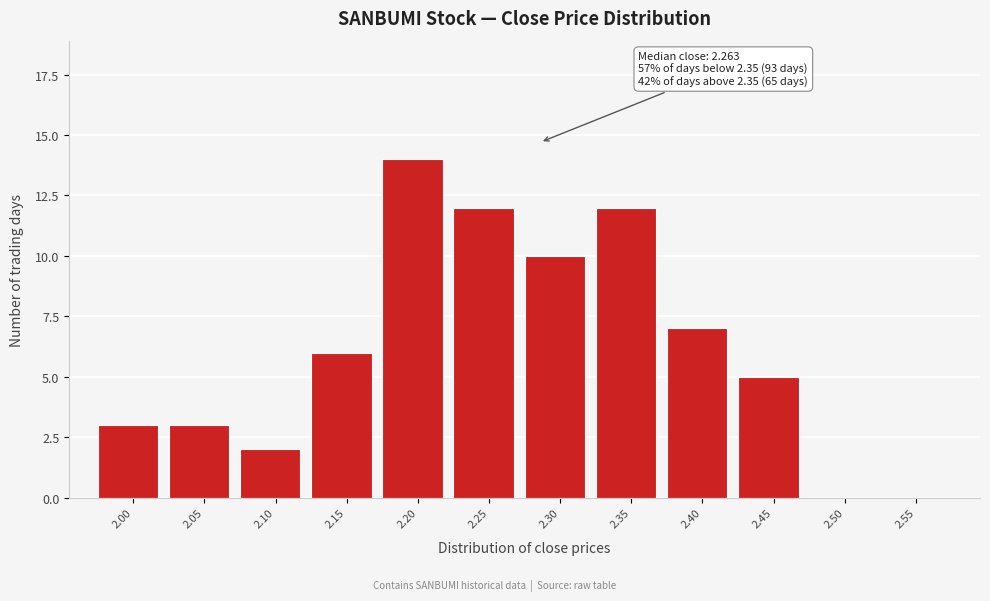

Reading right to left, extract all data points from this chart.

2.55=0	2.50=0	2.45=5	2.40=7	2.35=12	2.30=10	2.25=12	2.20=14	2.15=6	2.10=2	2.05=3	2.00=3